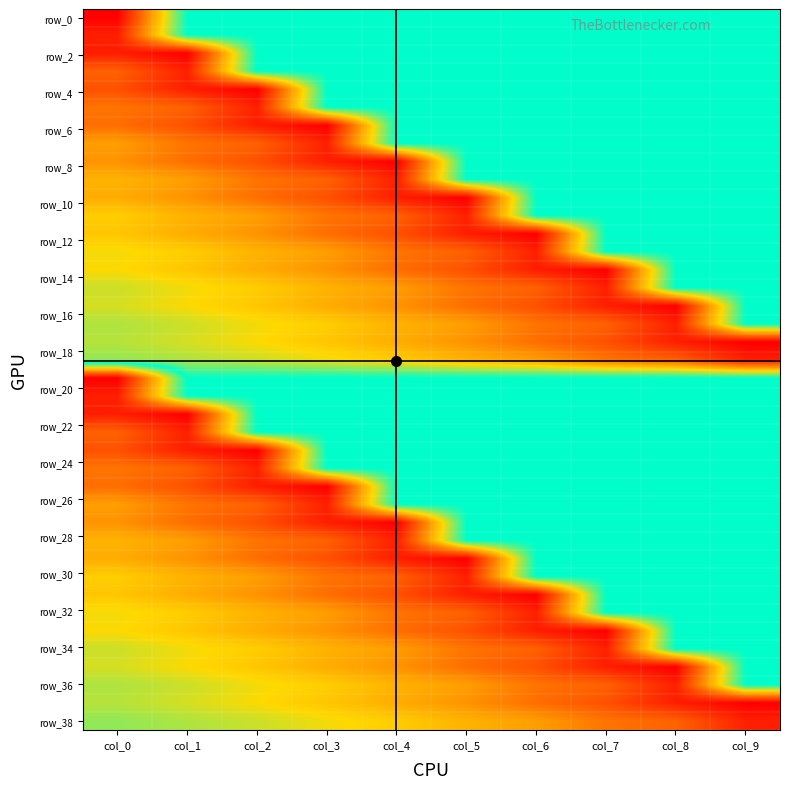

How many data points does each series have?

10